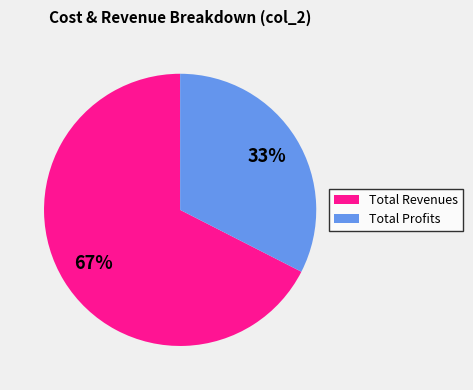

Combined, do Total Revenues and Total Profits account for over 50%?

Yes